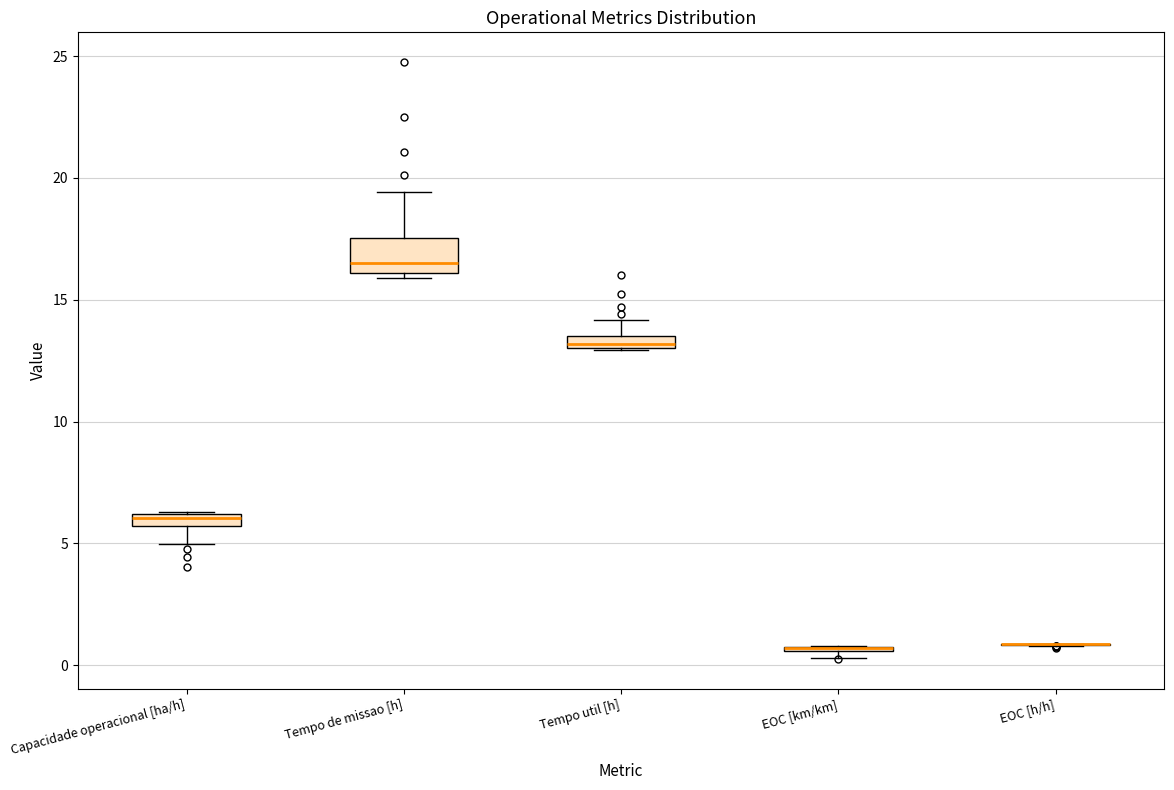

Comparing the boxes themselves (not the whiskers), which one is the tallest?

Tempo de missao [h]